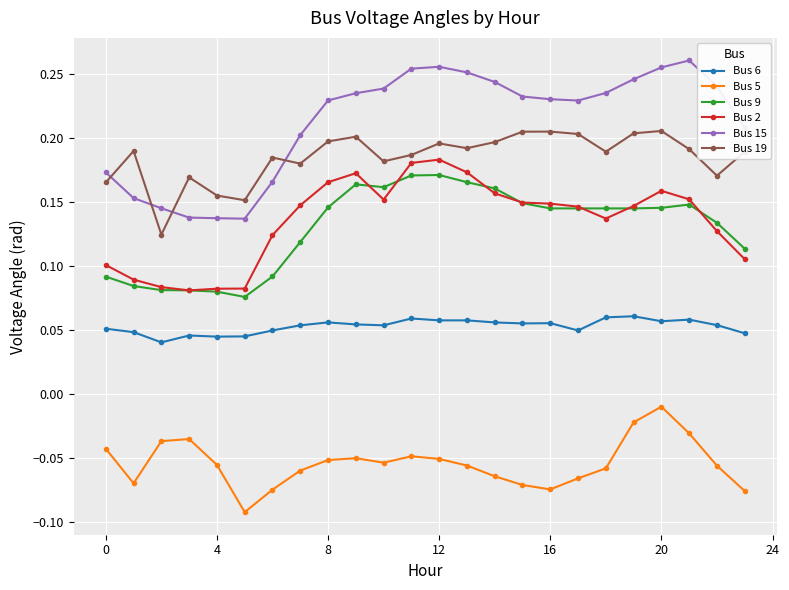

True or false: Bus 6 has more than 0 points higher than both neighbors.

True